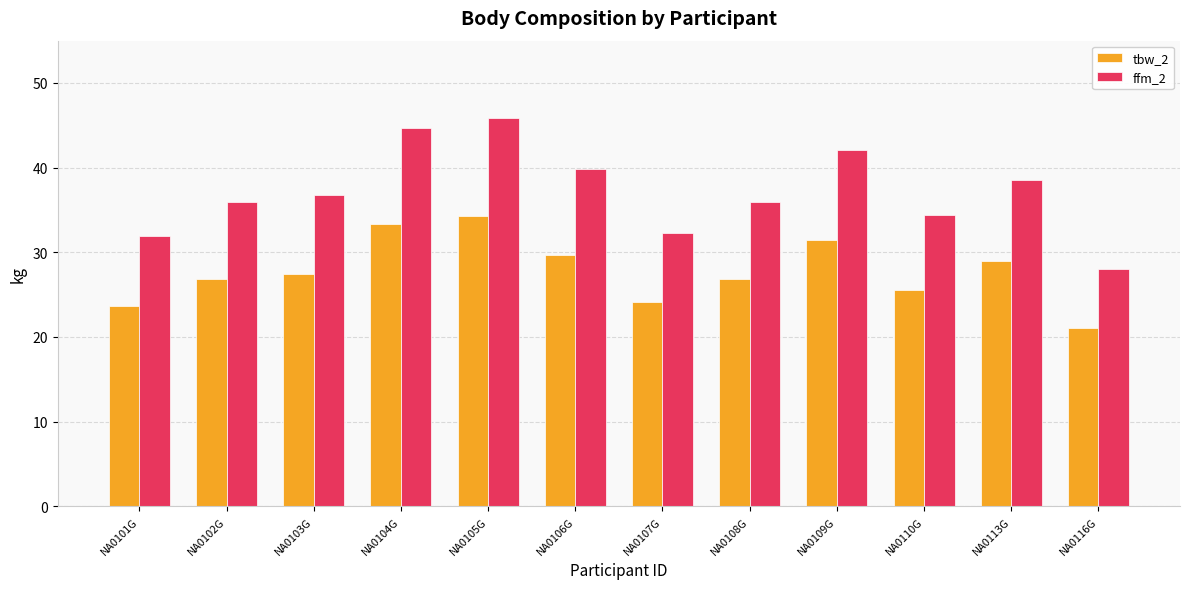

How many categories are shown in the chart?

12